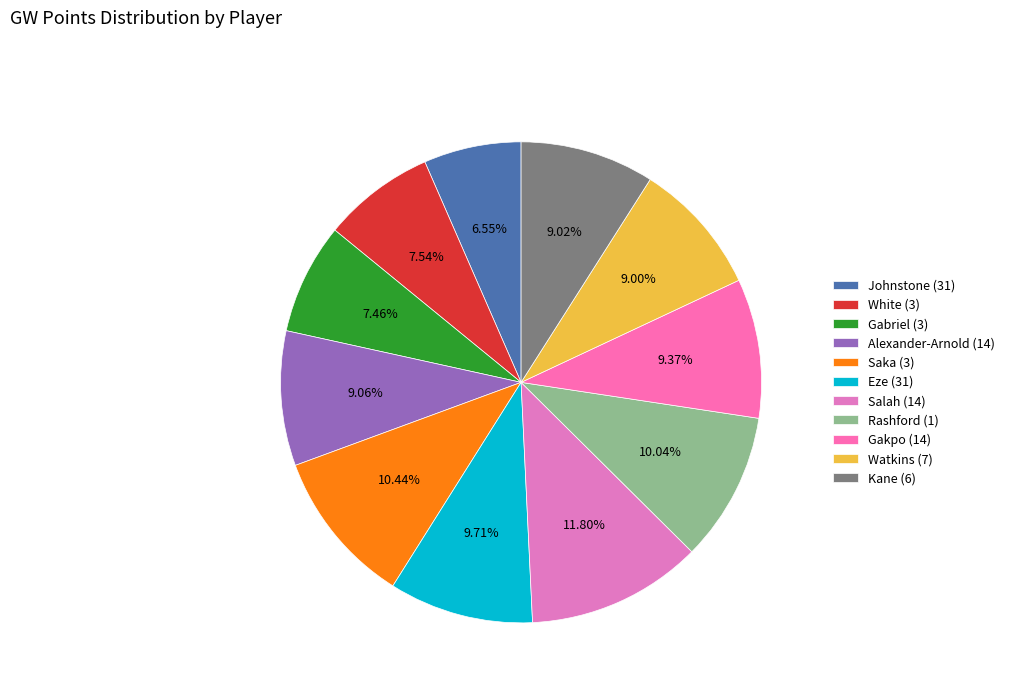

To the nearest percent, what is the difference between the Johnstone (31) and Salah (14) slice percentages?

5%